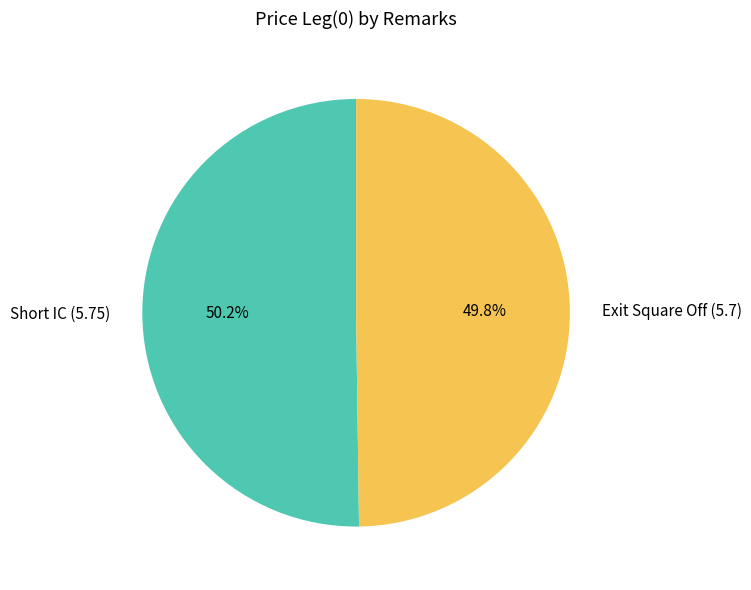

Is there a majority slice in this chart?

Yes